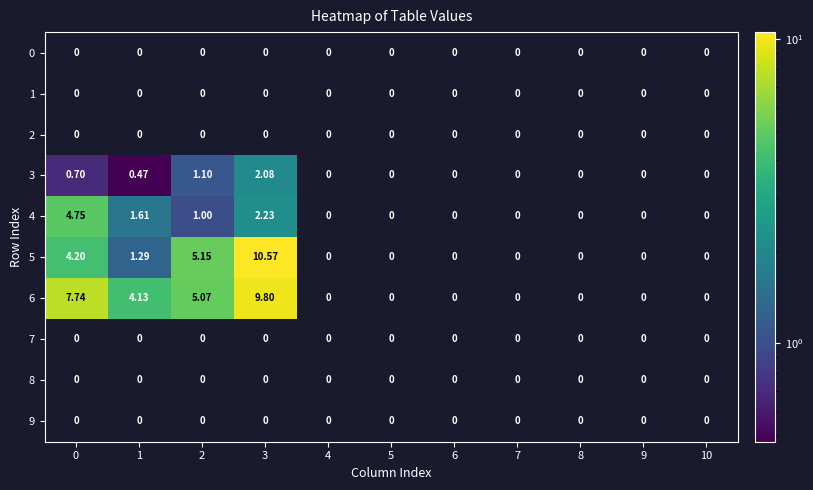

How many categories are shown in the chart?

11